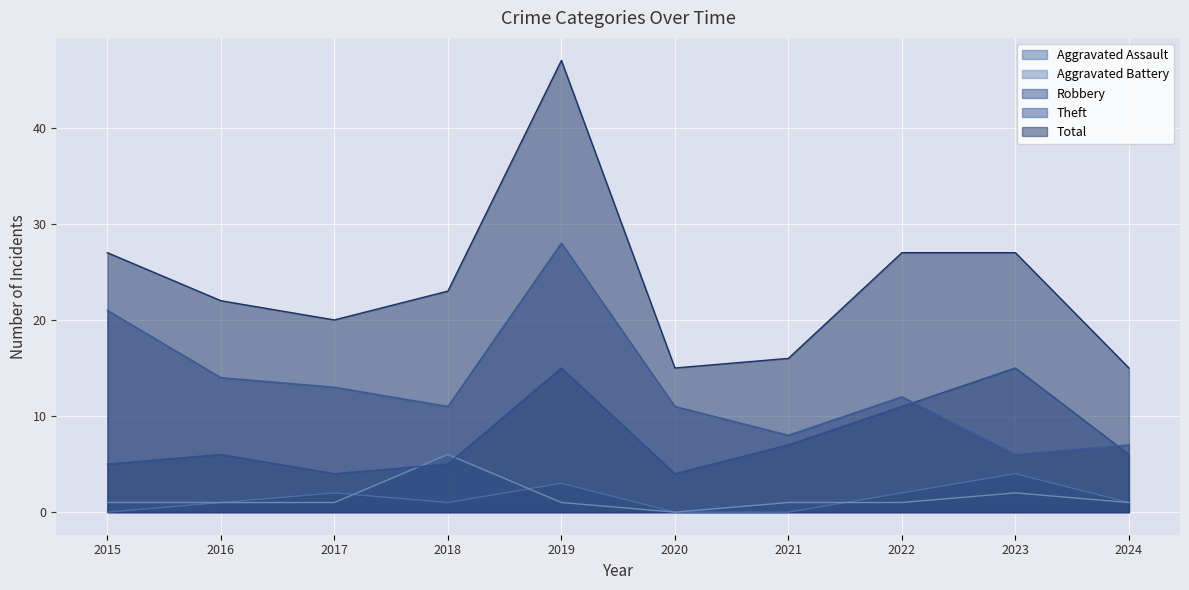

How many data points in Aggravated Battery are above 1?

2